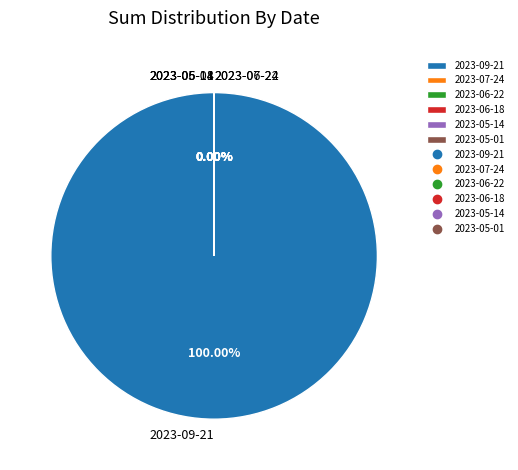

Between 2023-06-22 (Save=1) and 2023-05-14 (Save=1), which is larger?

2023-05-14 (Save=1)